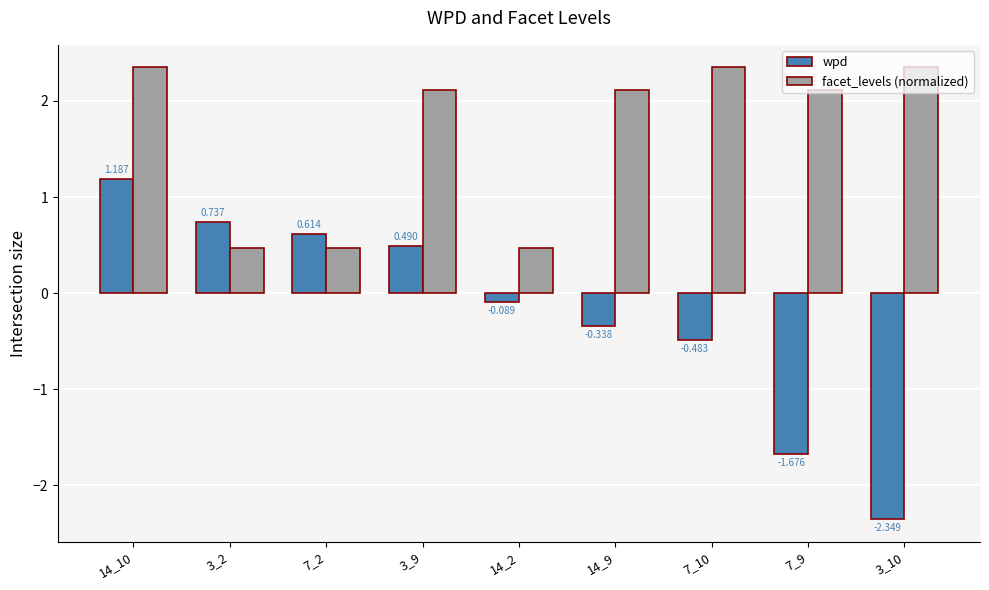

What position from the right is 3_10?

1